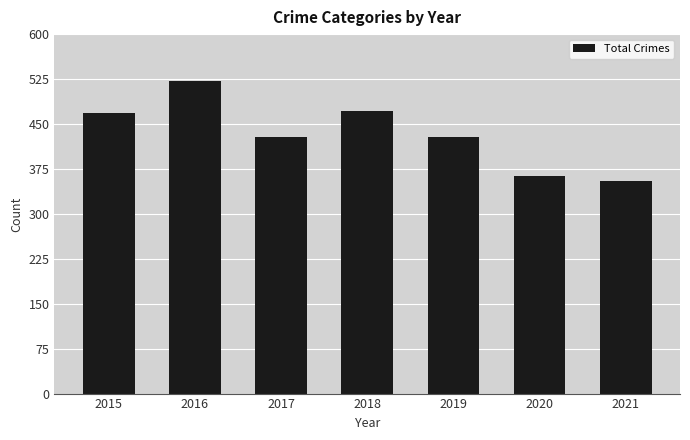

Approximately how many times larger is the value at 2018 compared to 2021?

1.3